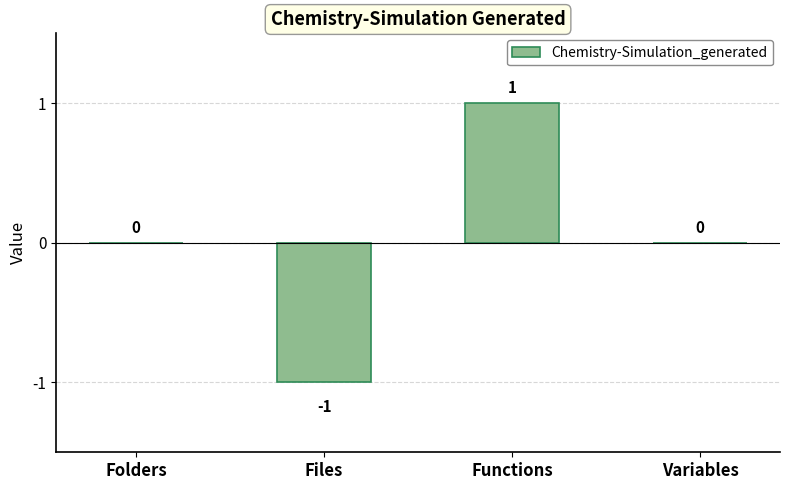

What is the change in value from Folders to Functions?

+1